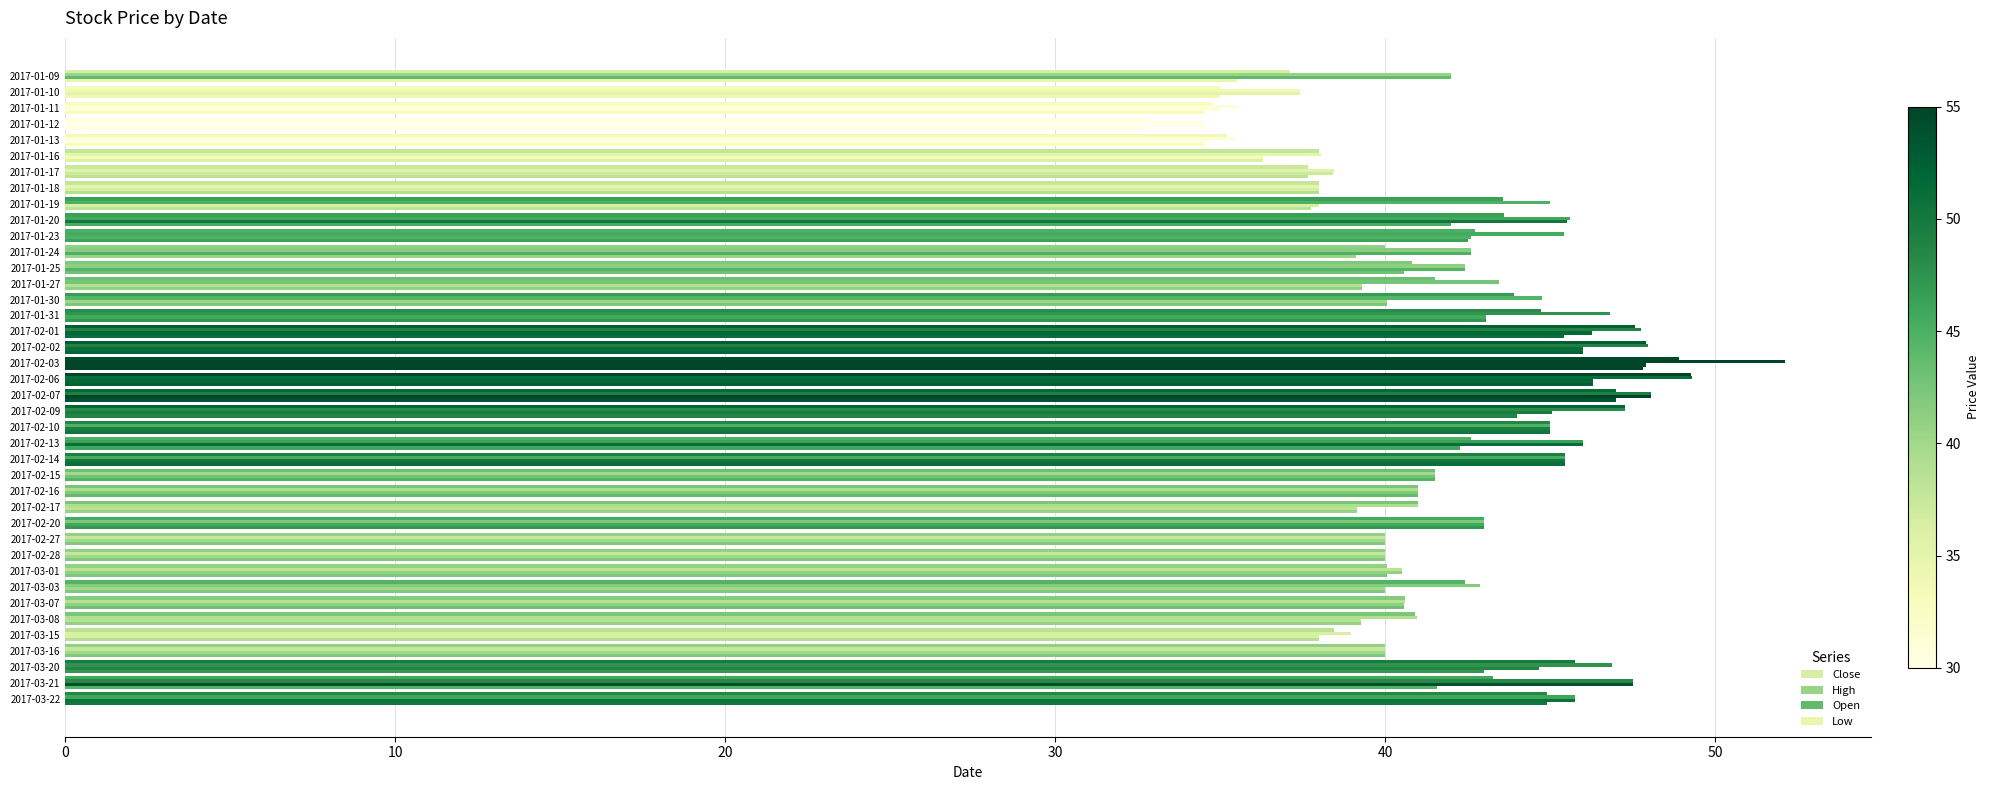

How many series are shown in this chart?

4